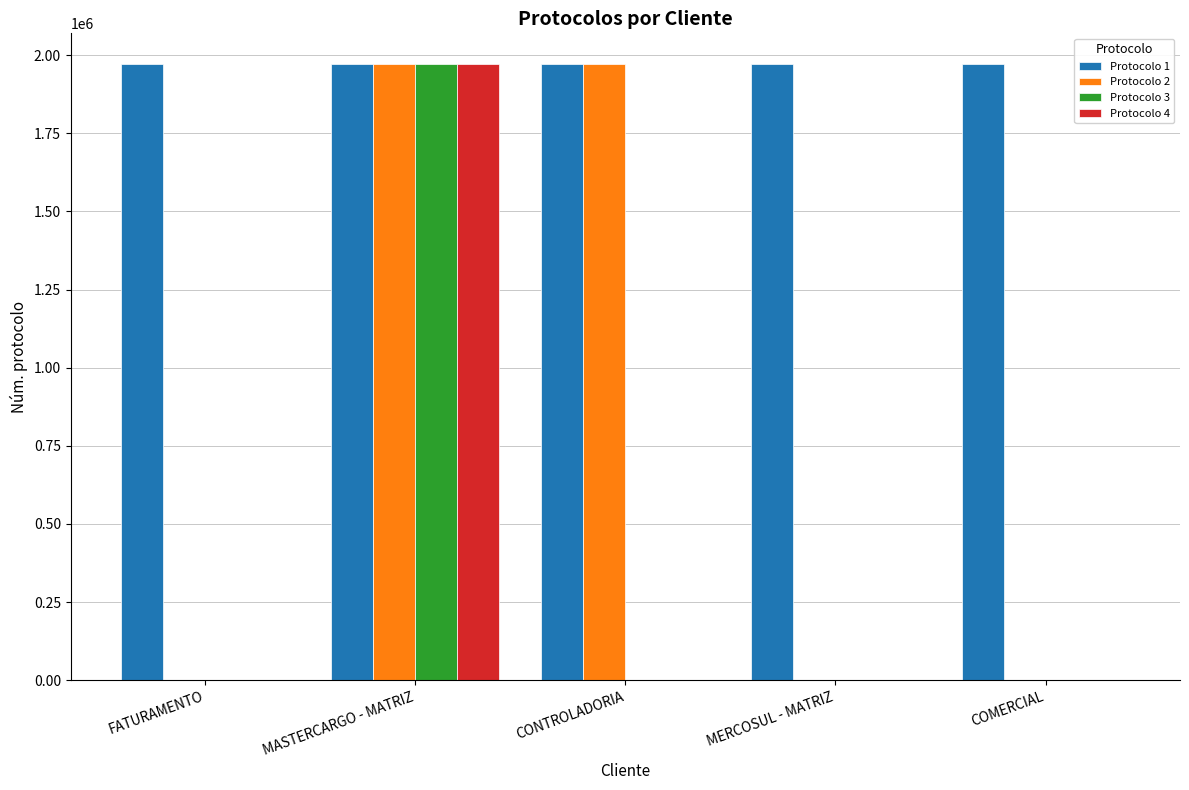

Which category has the highest value in the Protocolo 4 series?

MASTERCARGO - MATRIZ